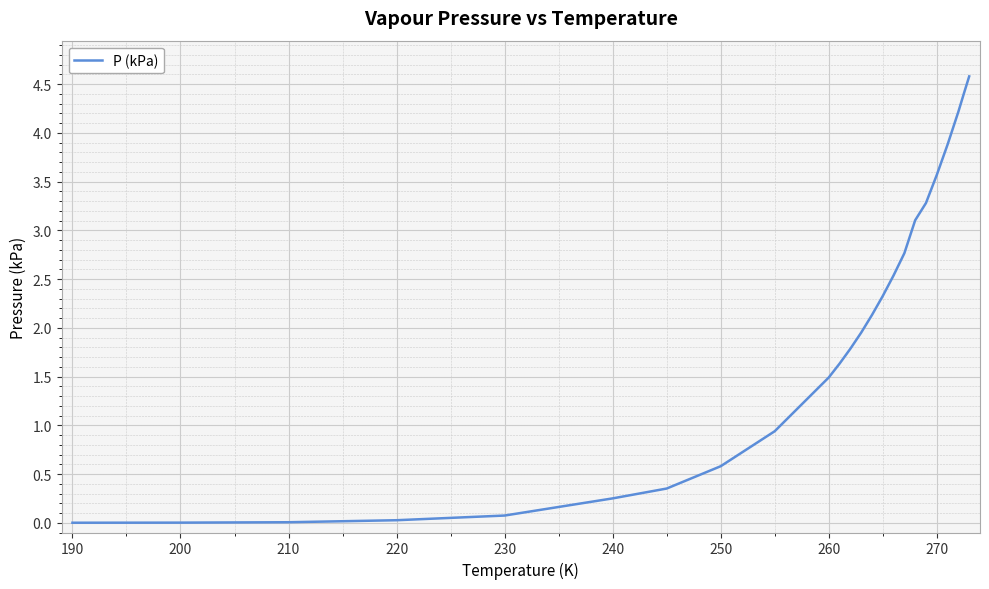

How many values are below 1?

9